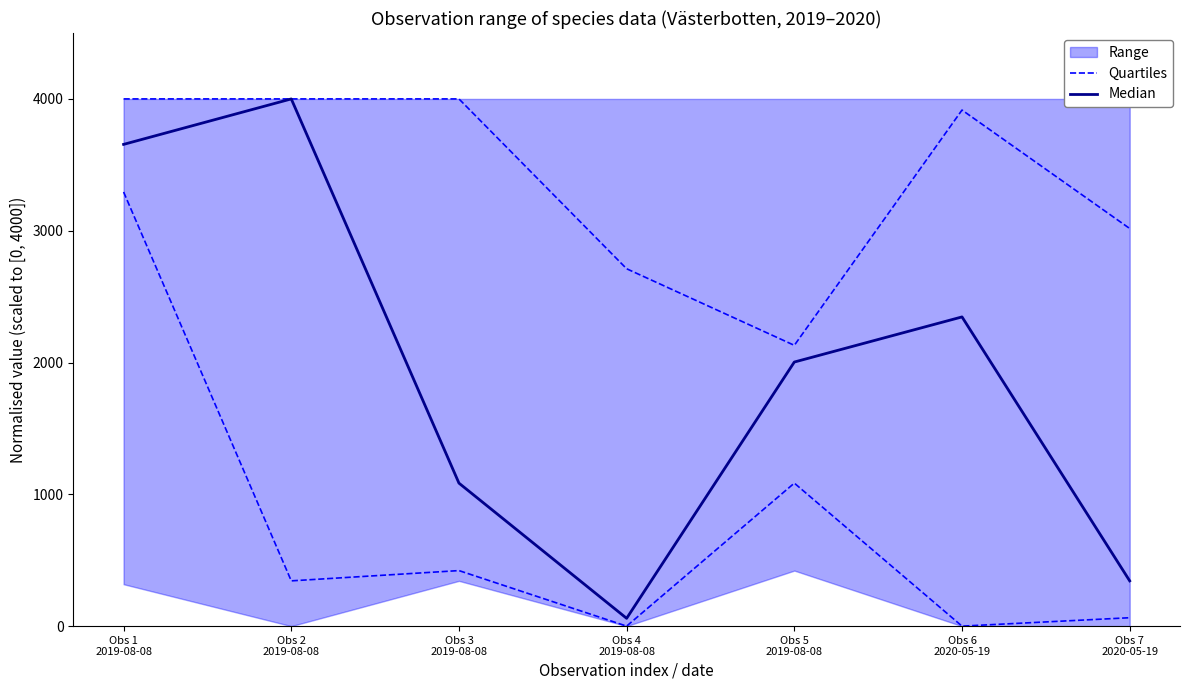

What is the label of the 4th point from the right?

Obs 4
2019-08-08